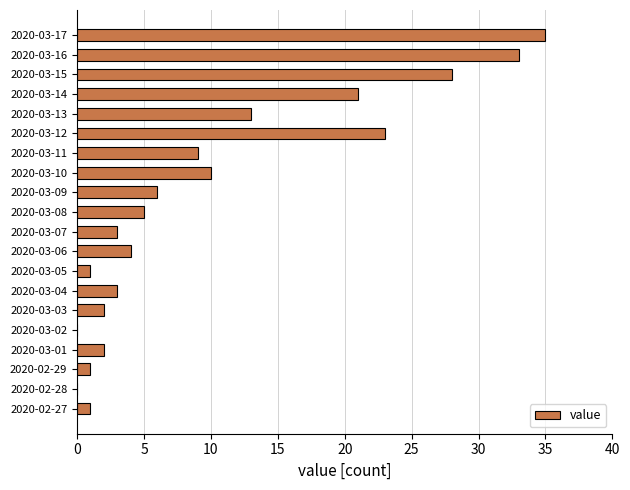

What is the greatest value displayed?

35